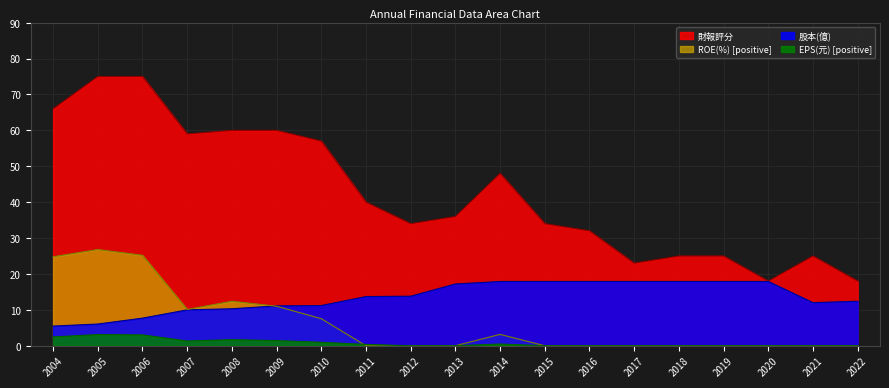

How many lines are shown in the chart?

4